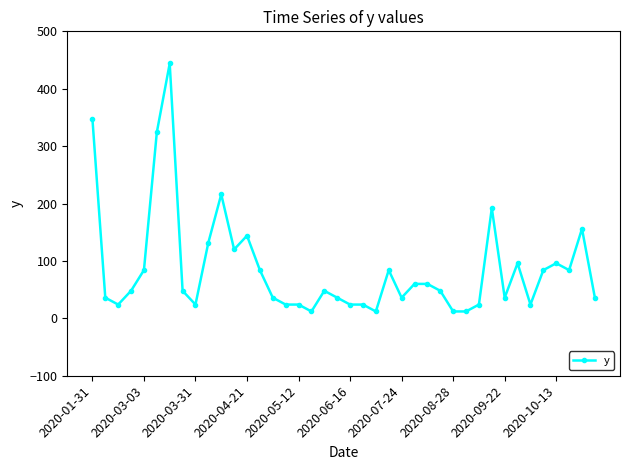

What is the sum of all values?

3456